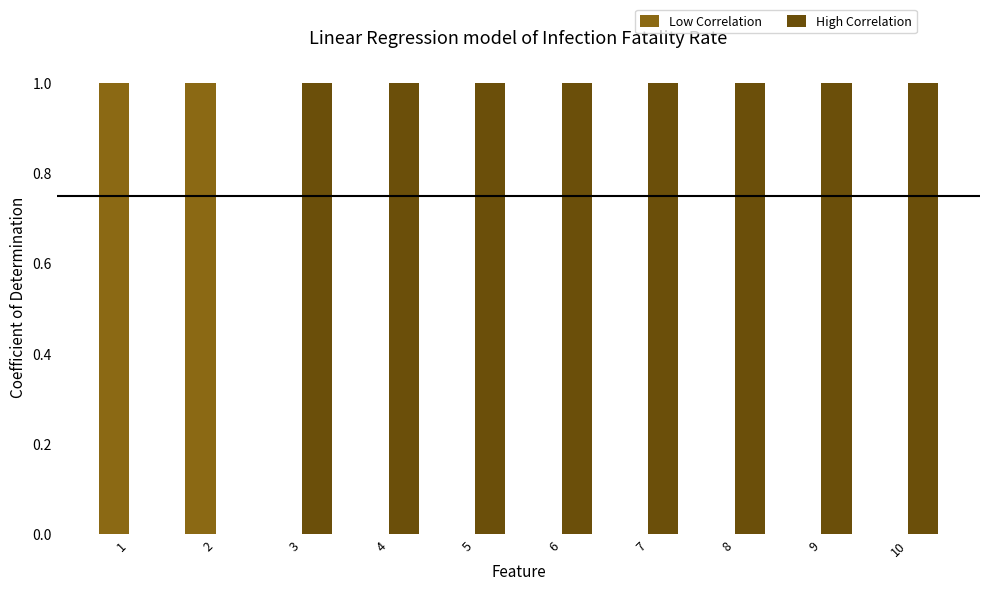

Is the value of Low Correlation at 9 greater than the value of High Correlation at 9?

No